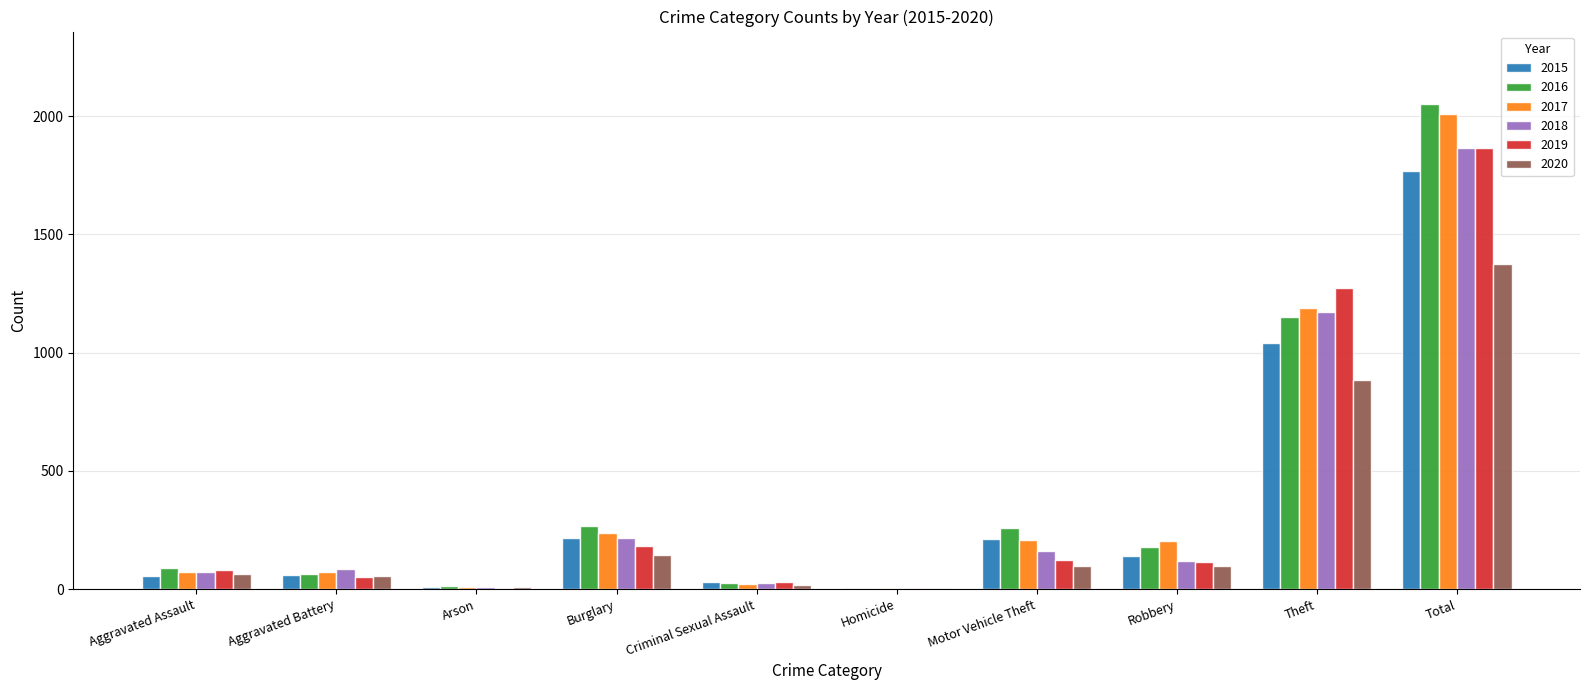

Is the value of 2015 at Theft greater than the value of 2018 at Theft?

No